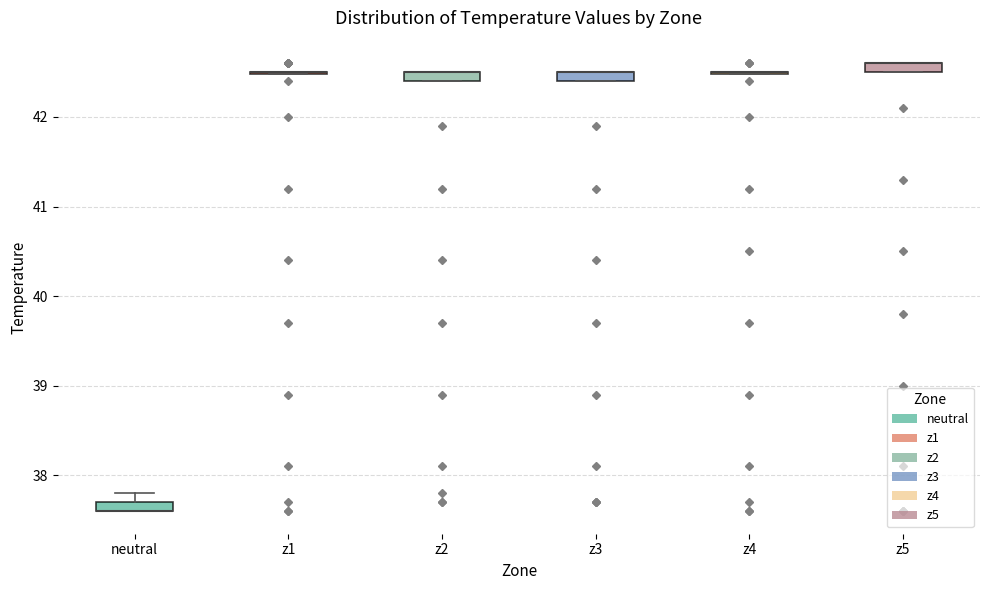

Where is the upper edge of the box for neutral on the y-axis? The values are not printed on the chart, so give them approximately, as read against the axis.

37.7